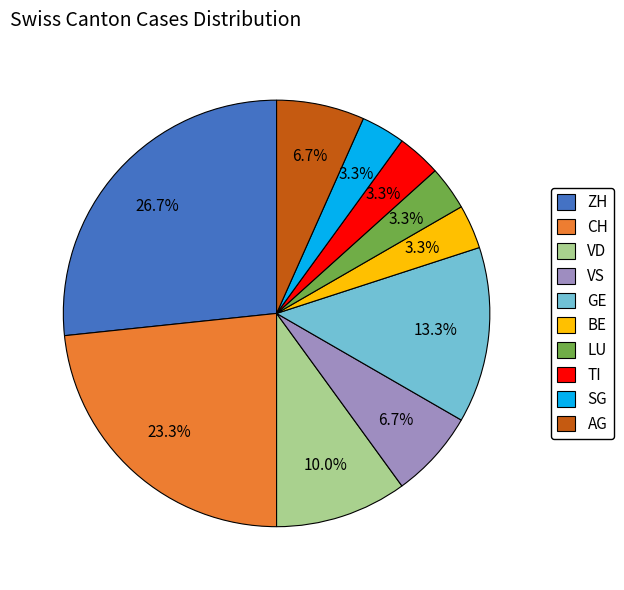

Is there a majority slice in this chart?

No